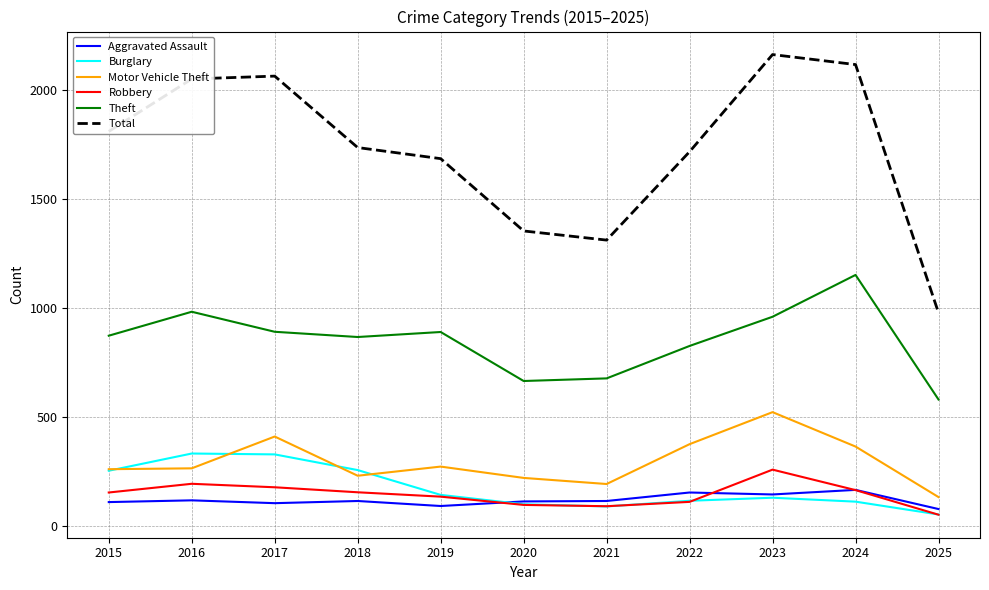

Which series has the largest total across all categories?

Total